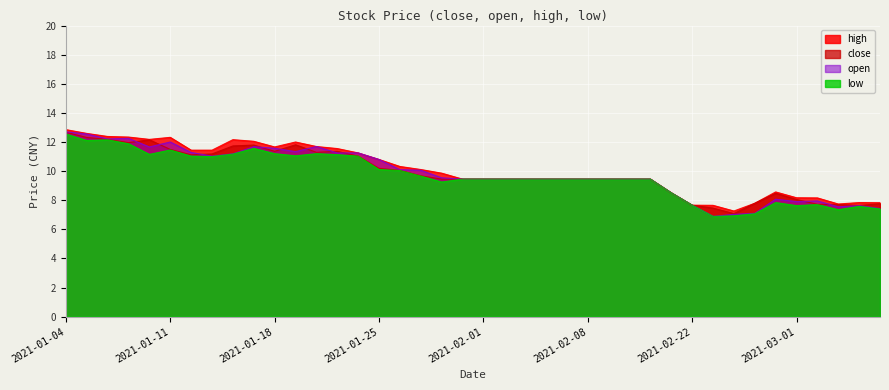

What is the label of the 4th point from the left?

2021-01-07